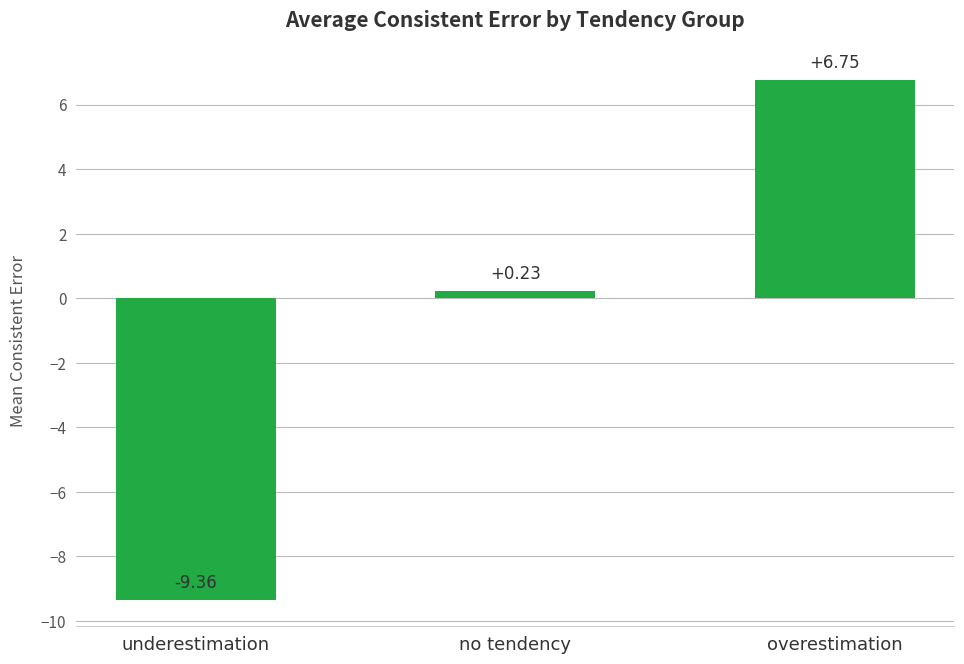

Rank the categories by value from highest to lowest.

overestimation, no tendency, underestimation